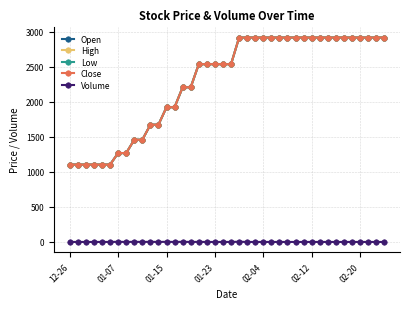

Is this an area chart (filled region under the line)?

No